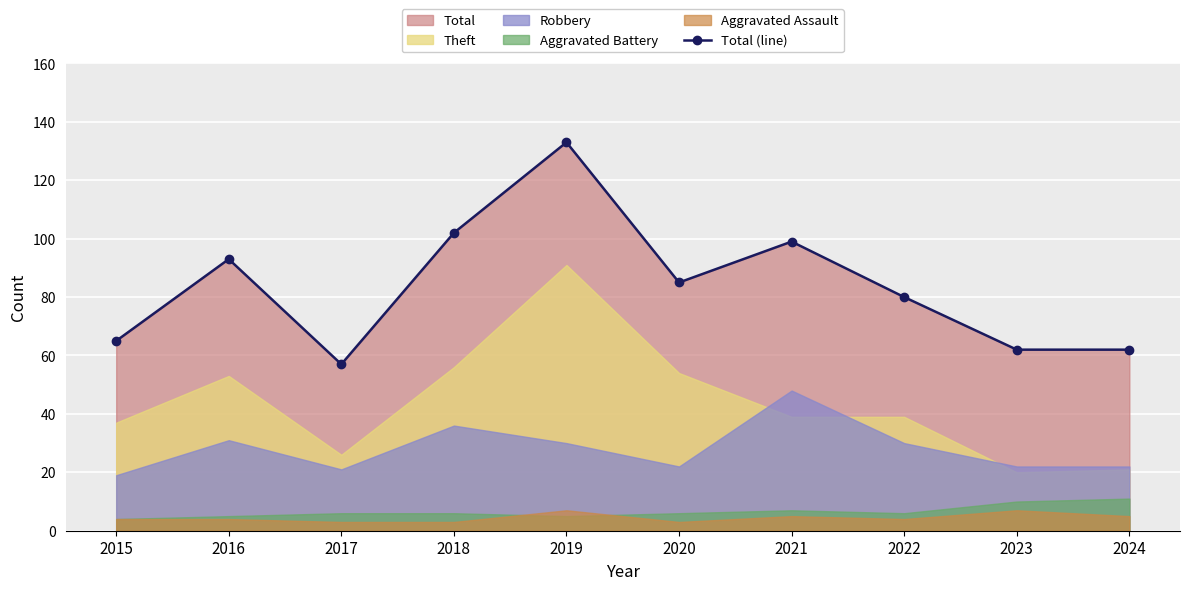

What is the value of the 1st point from the left?

65